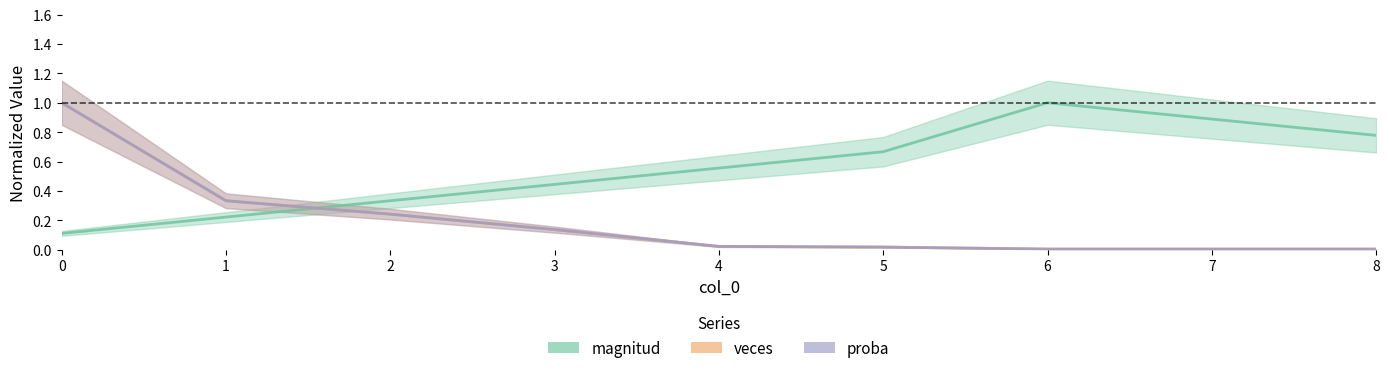

What is the sum of all proba values?

1.8